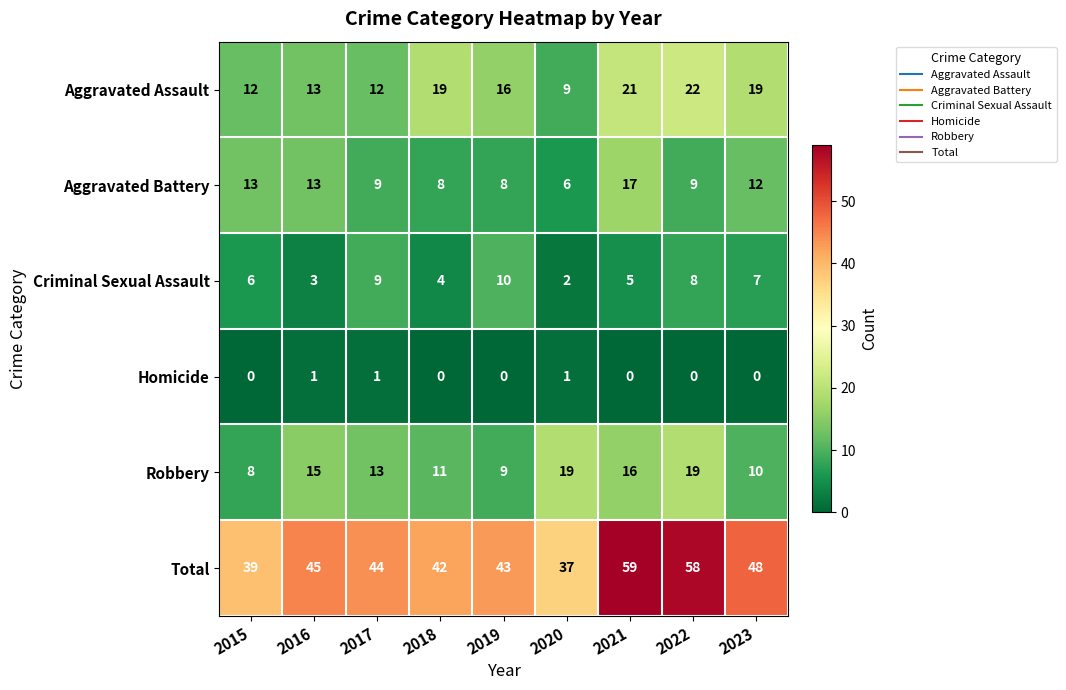

Which category has the highest value in the Aggravated Battery series?

2021